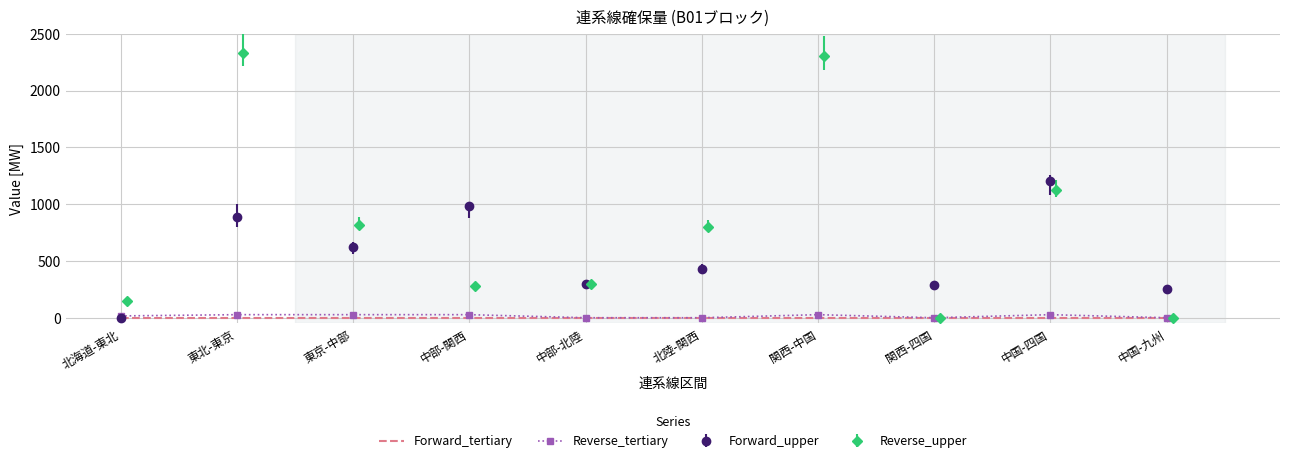

At which category does the chart reach its minimum across all series?

北海道-東北